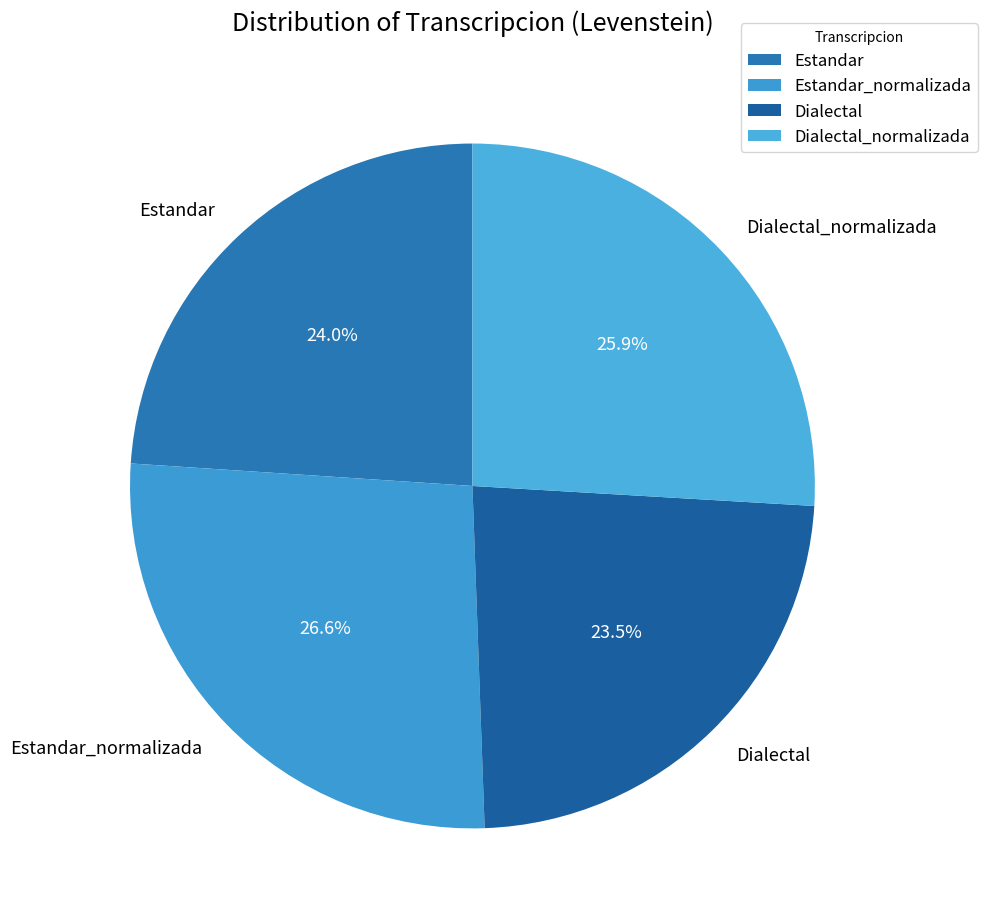

Does Estandar represent more than half of the total?

No